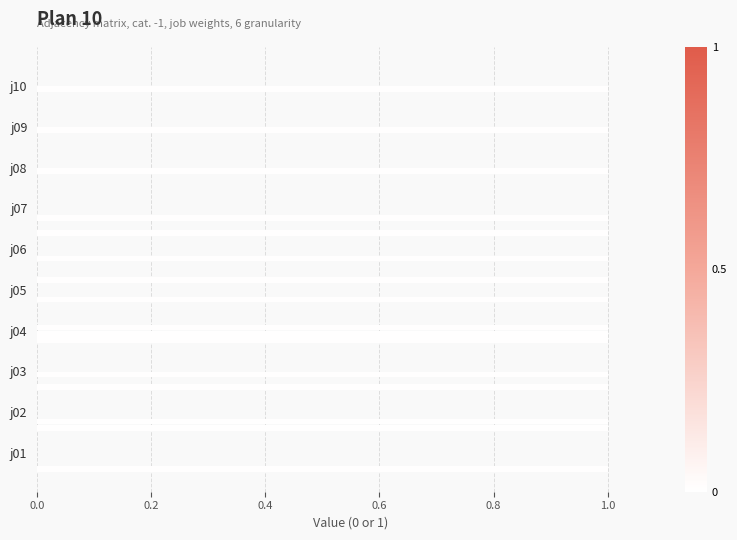

True or false: j06 has a value of 0 at j09.

False